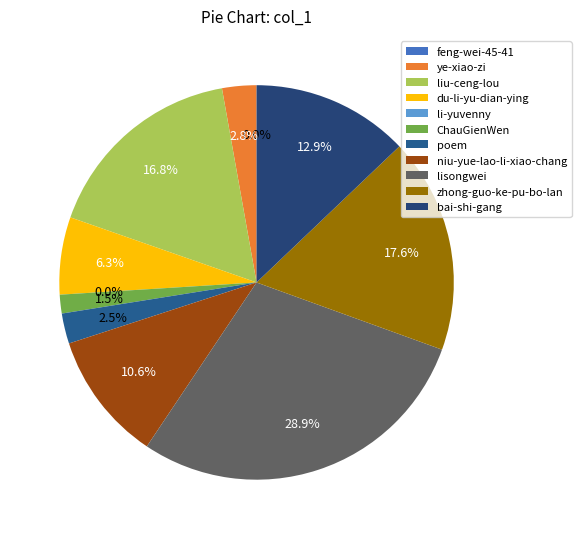

To the nearest percent, what is the difference between the largest and smallest slice percentages?

29%